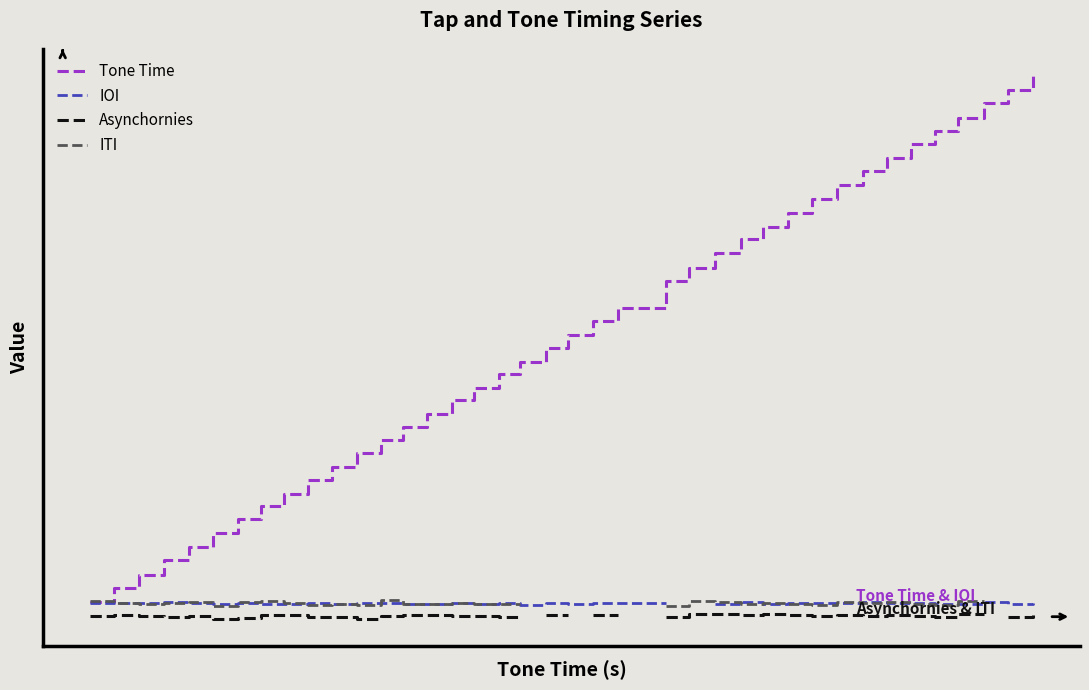

How many categories are shown in the chart?

39